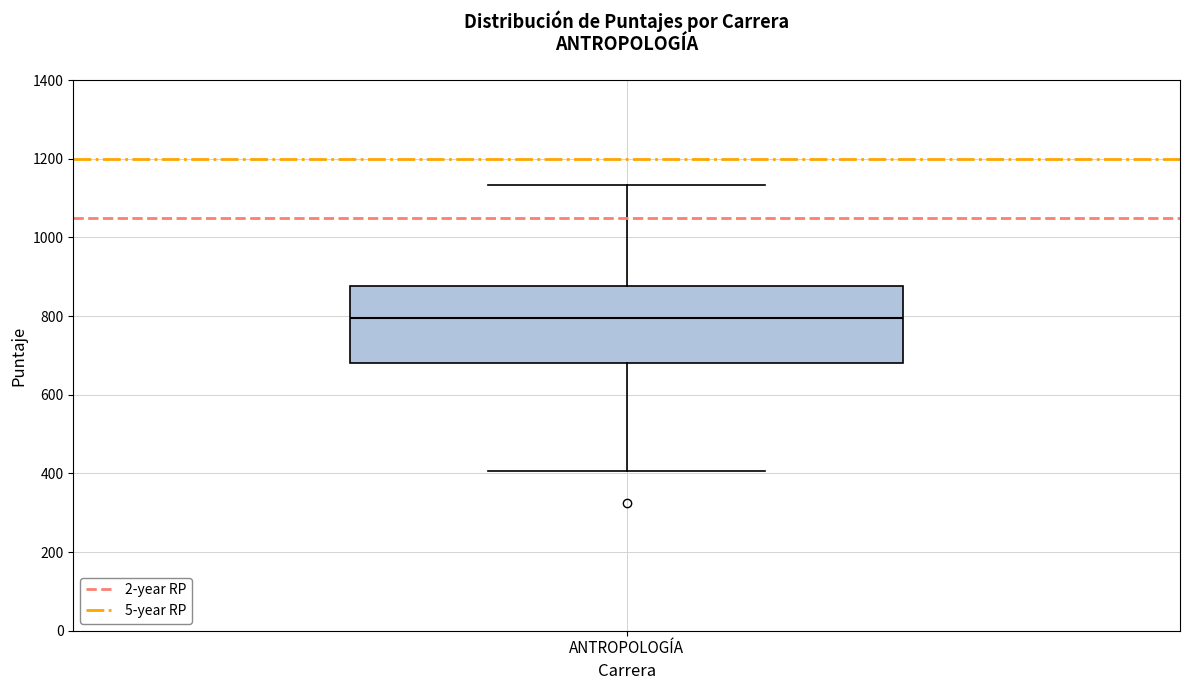

Read this box plot against the y-axis: the position of the median line, the range covered by the box, and the ends of both whiskers. The values are not printed on the chart, so give them approximately, as read against the axis.

median 800, box 680 to 880, whiskers 400 to 1140